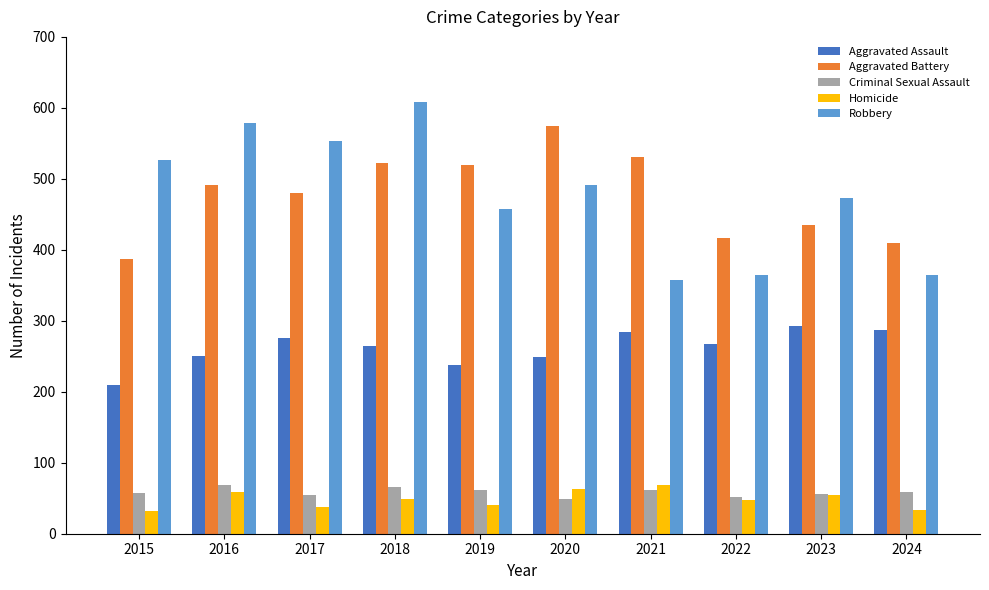

Is the value of Homicide at 2019 greater than the value of Robbery at 2020?

No